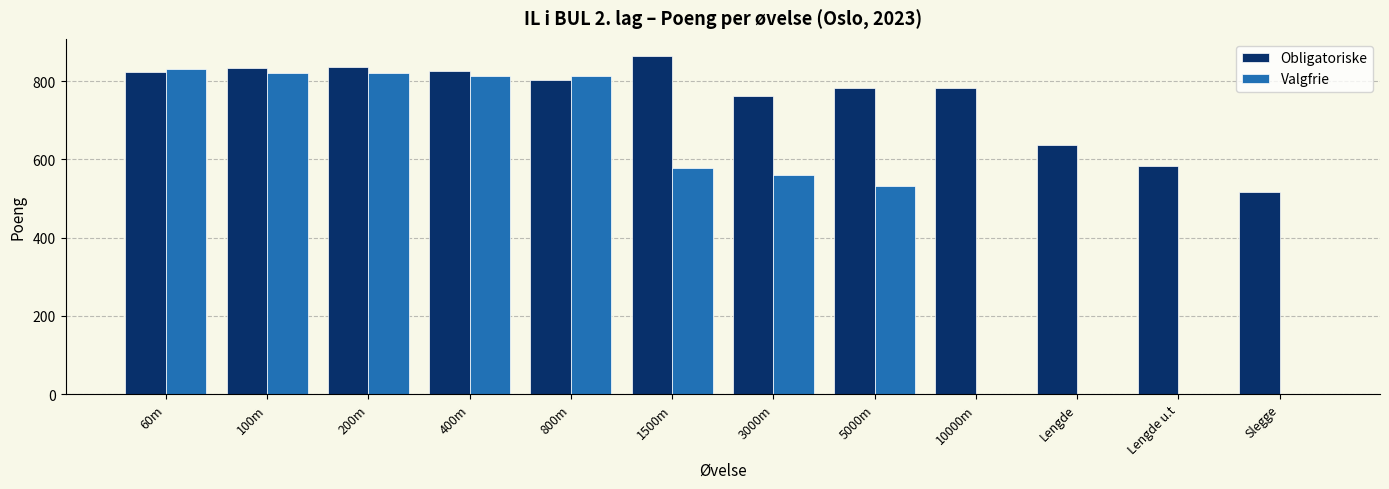

How many groups of bars are there?

12